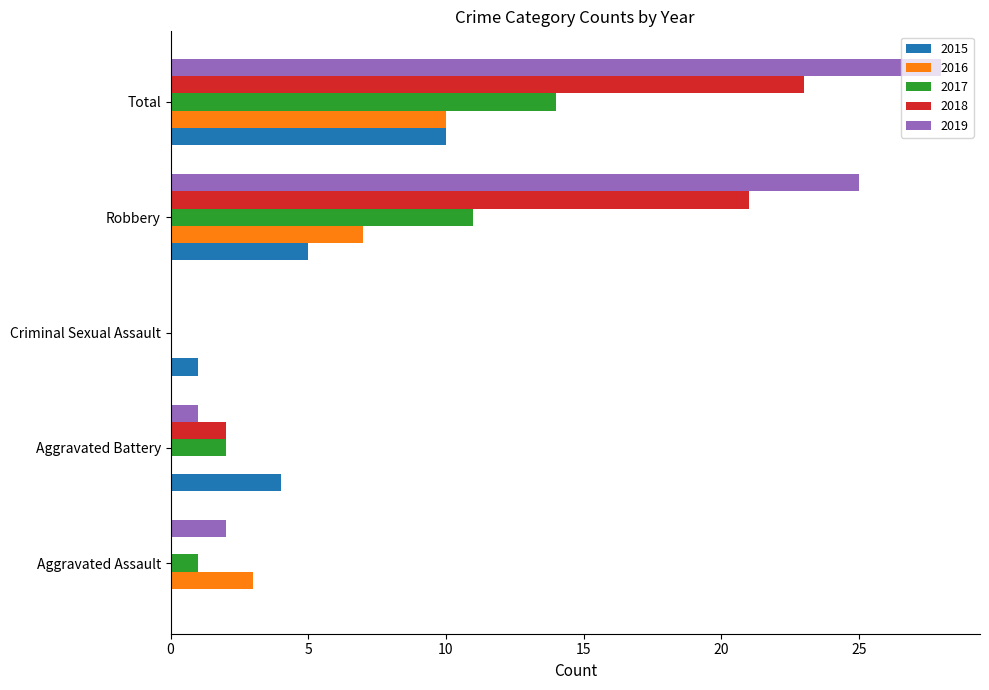

The value of 2016 at Total is 10. True or false?

True